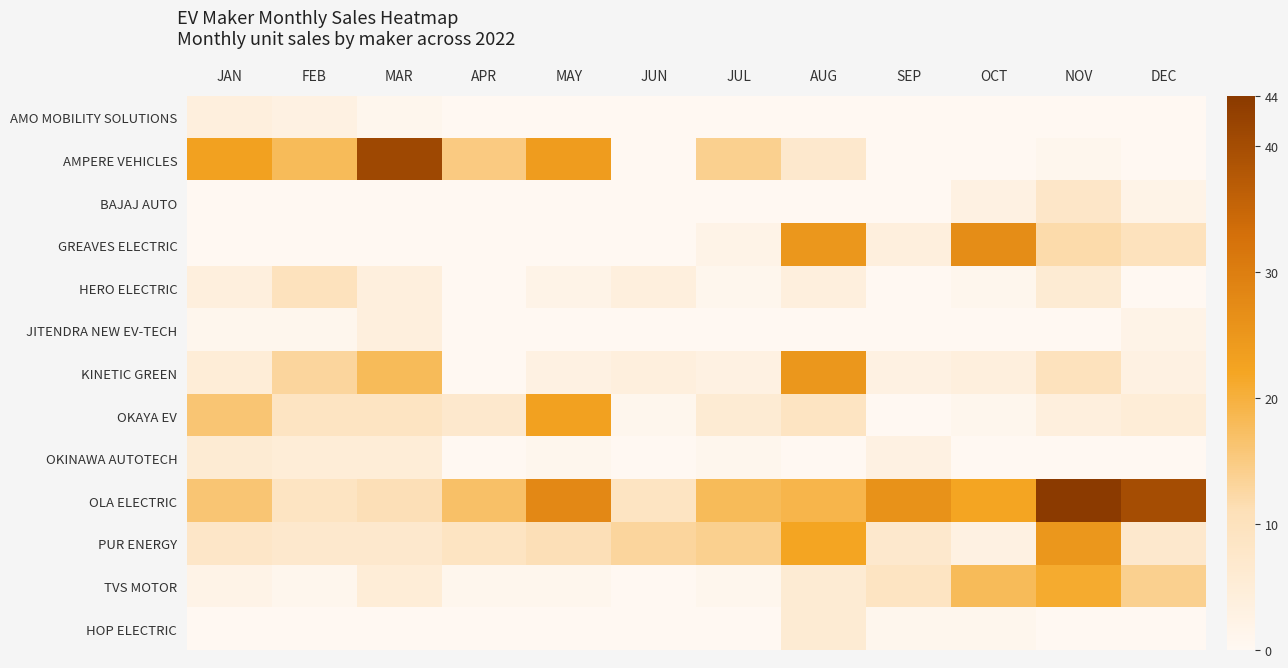

At DEC, list the series in order from largest to smallest.

OLA ELECTRIC, TVS MOTOR, GREAVES ELECTRIC, PUR ENERGY, OKAYA EV, KINETIC GREEN, BAJAJ AUTO, JITENDRA NEW EV-TECH, AMO MOBILITY SOLUTIONS, AMPERE VEHICLES, HERO ELECTRIC, OKINAWA AUTOTECH, HOP ELECTRIC